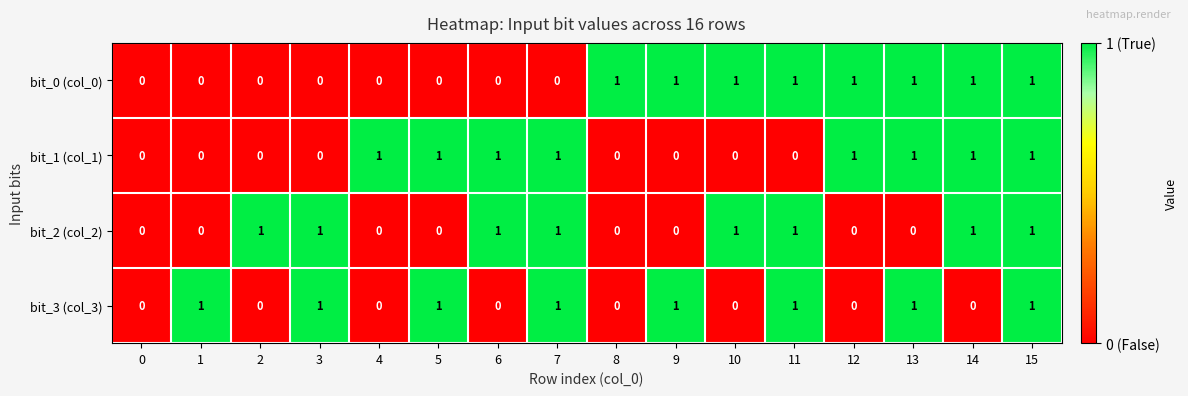

The bit_3 (col_3) series shows 0 at 5. True or false?

False